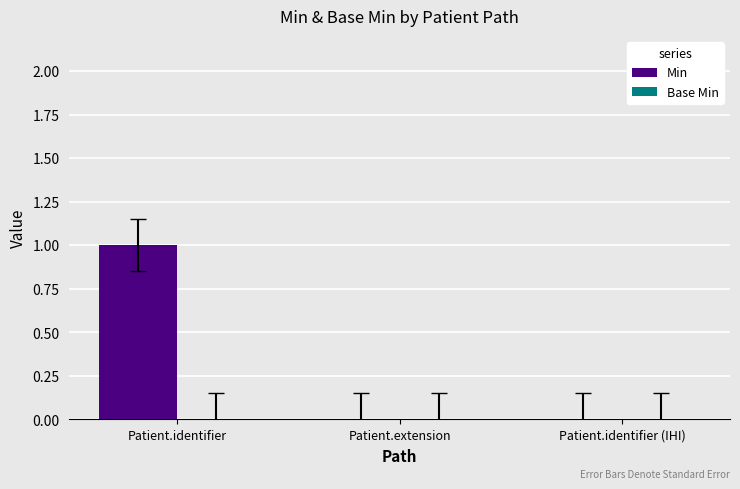

Are the bars horizontal?

No